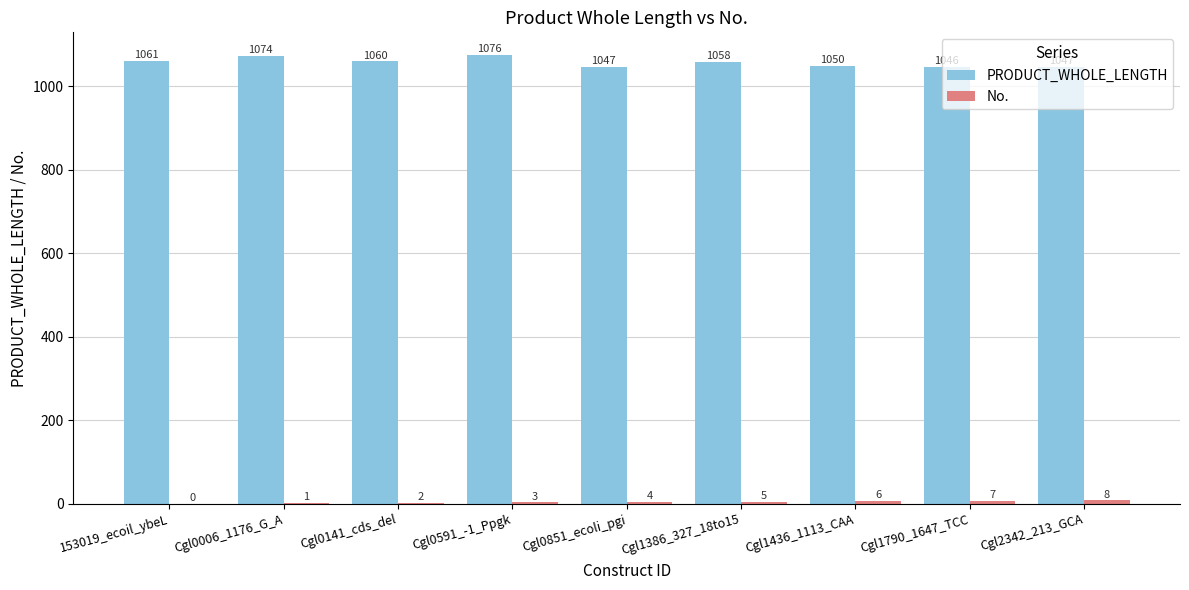

True or false: PRODUCT_WHOLE_LENGTH has a value of 1389 at Cgl0851_ecoli_pgi.

False